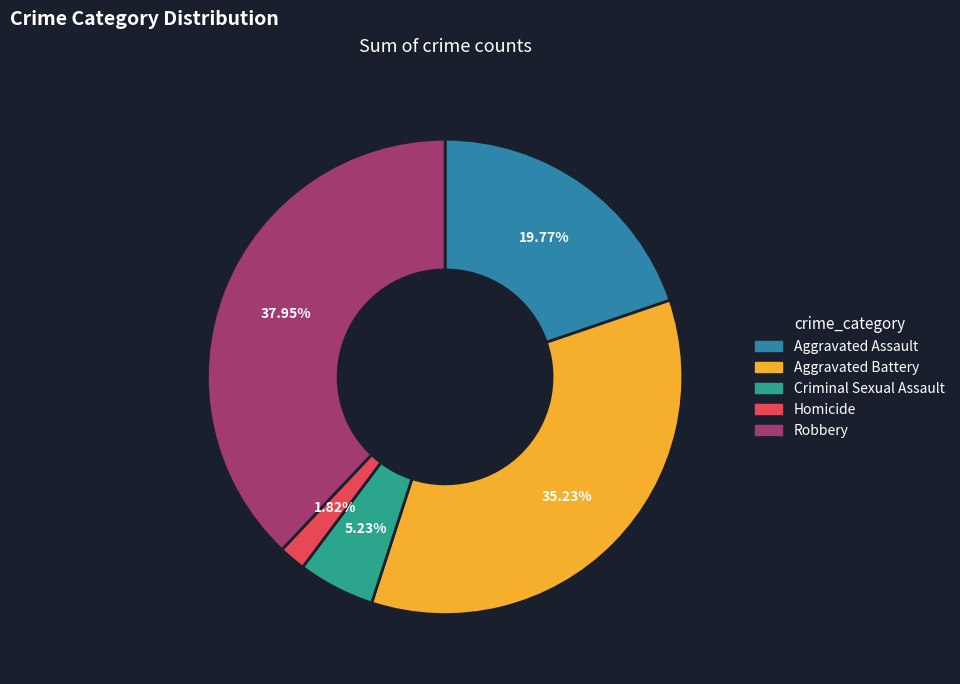

Is Homicide the majority of the pie?

No